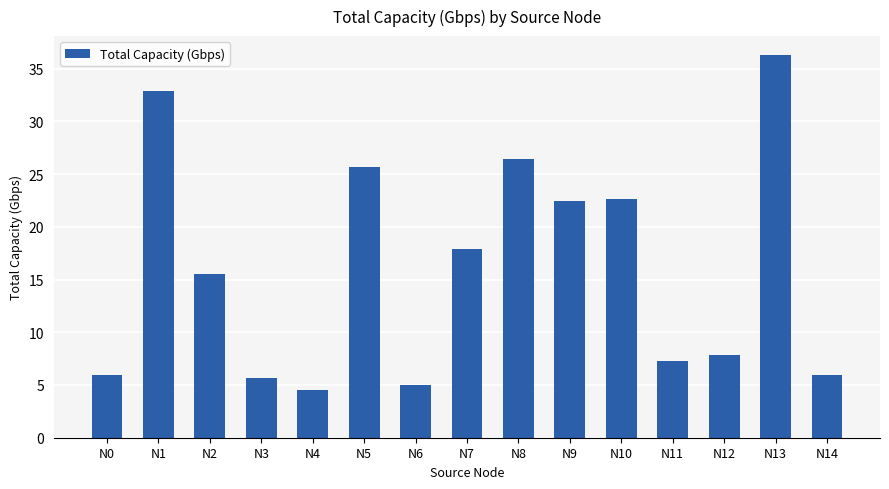

How many series are shown in this chart?

1